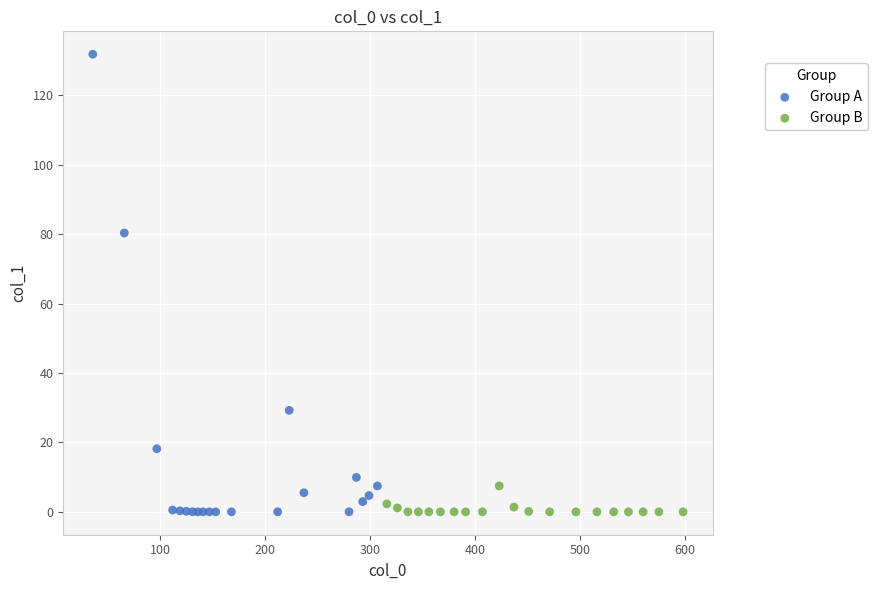

What are all the series names shown in the legend?

Group A, Group B